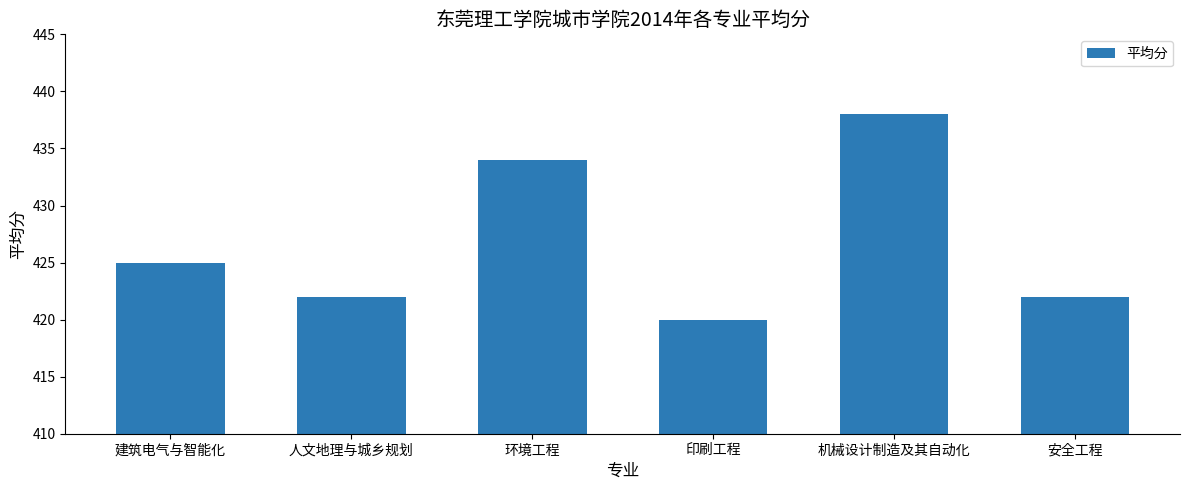

How many data points are less than 425?

3